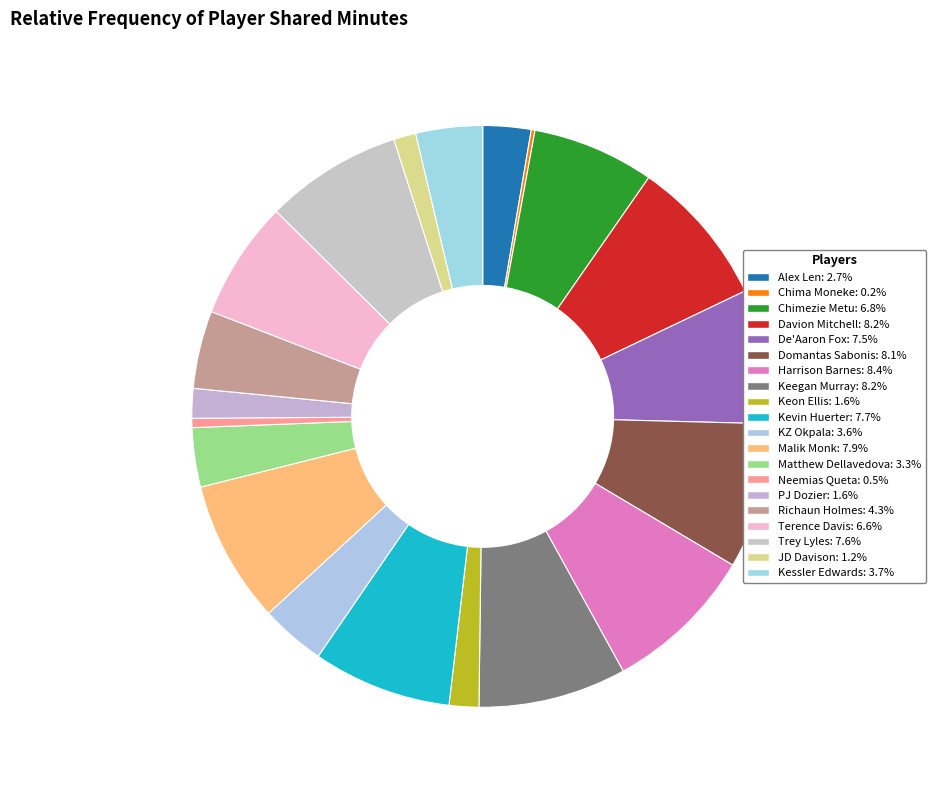

Do Keon Ellis and Malik Monk together represent more than half of the pie?

No